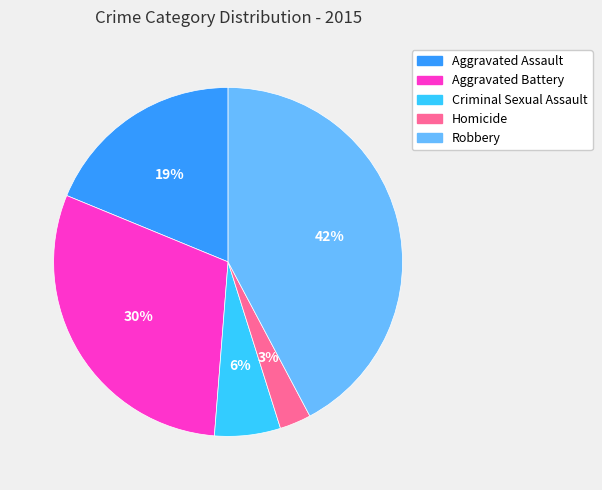

How many segments does this pie chart have?

5